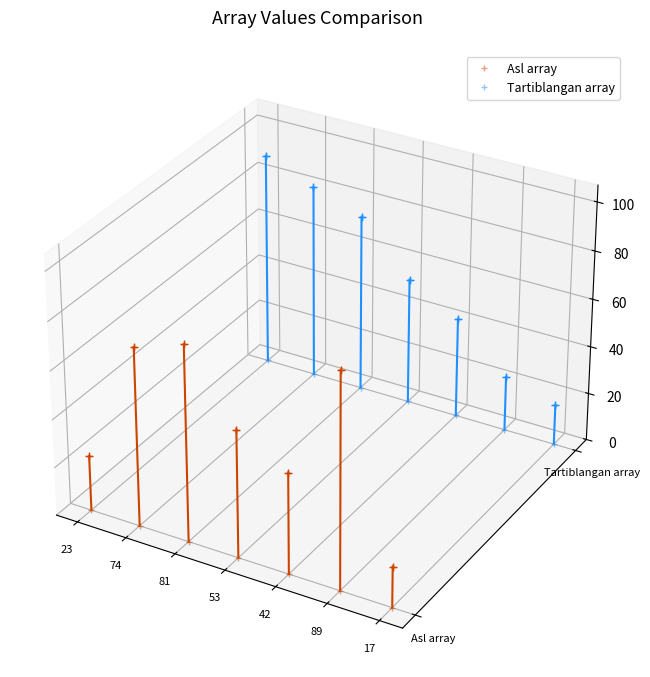

Between 42 and 89, which series saw the biggest shift?

Asl array